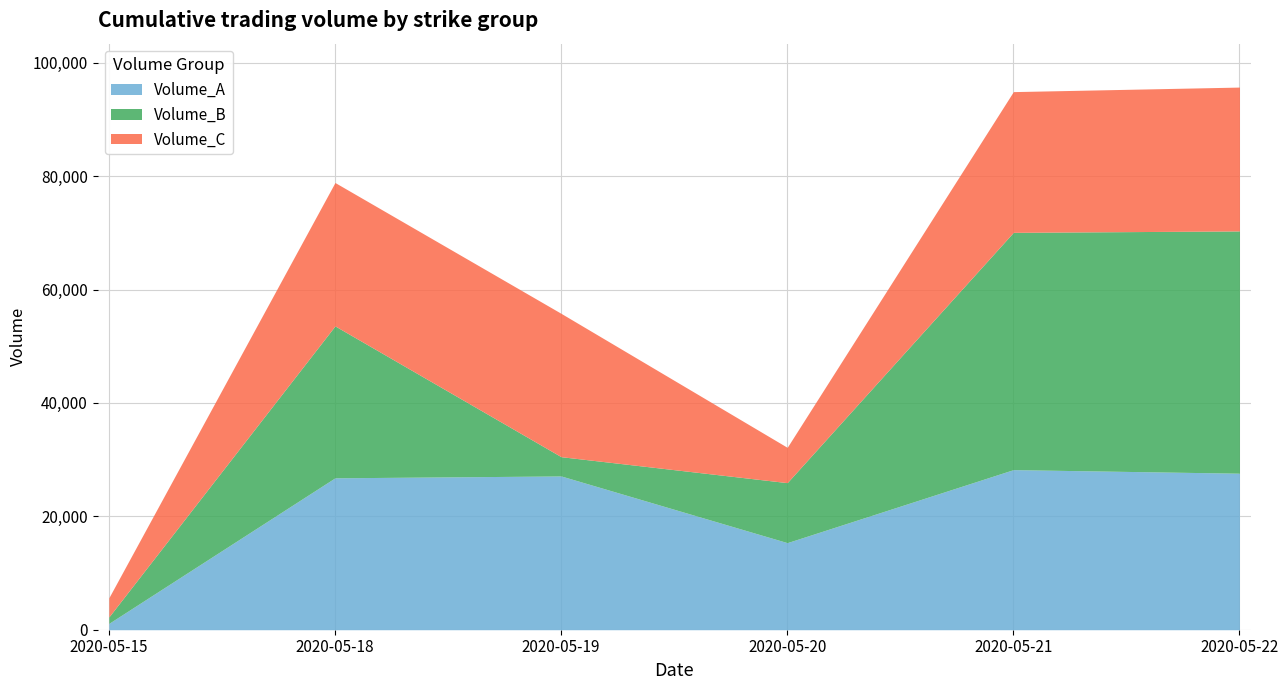

At which label does Volume_A first exceed 27117?

2020-05-21